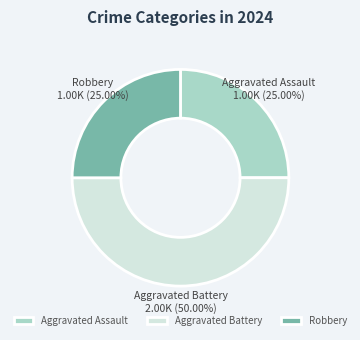

Between Aggravated Assault and Aggravated Battery, which is larger?

Aggravated Battery